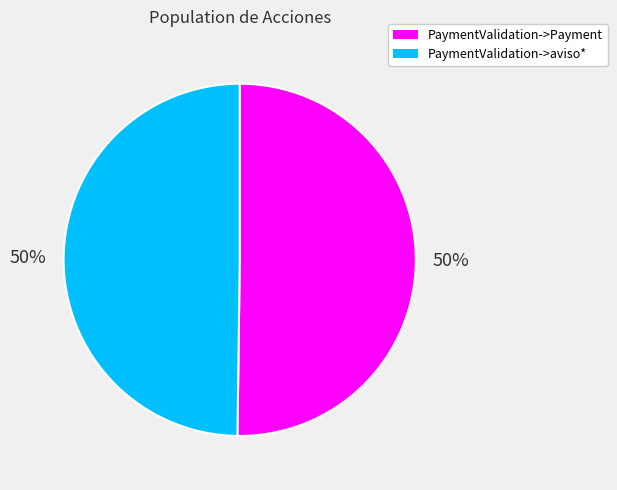

Do PaymentValidation->Payment and PaymentValidation->aviso* together represent more than half of the pie?

Yes